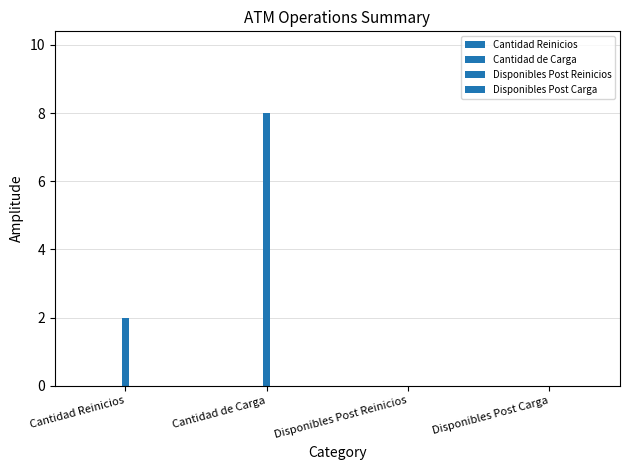

Reading left to right, transcribe all the data shown in this chart.

2	8	0	0